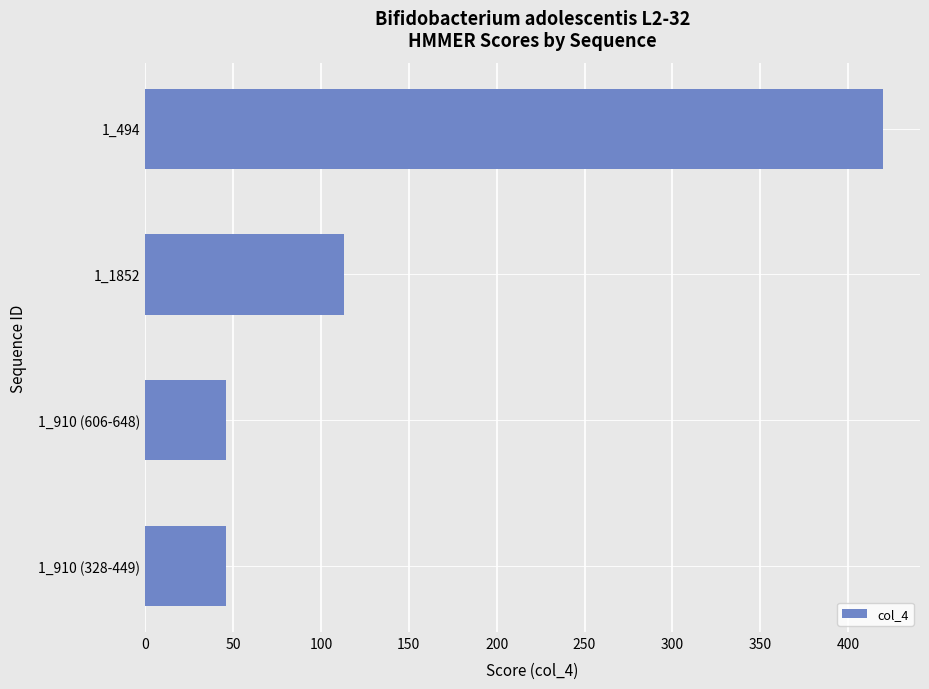

Where is the data nearest to the value 232?

1_1852